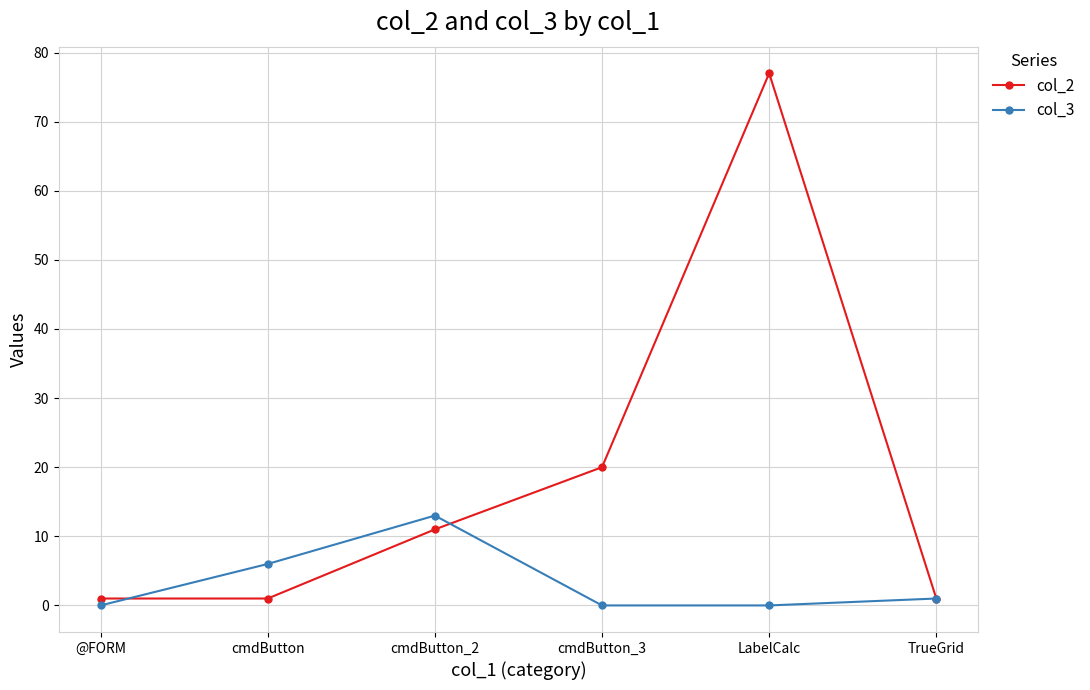

What is the total value across all series at TrueGrid?

2